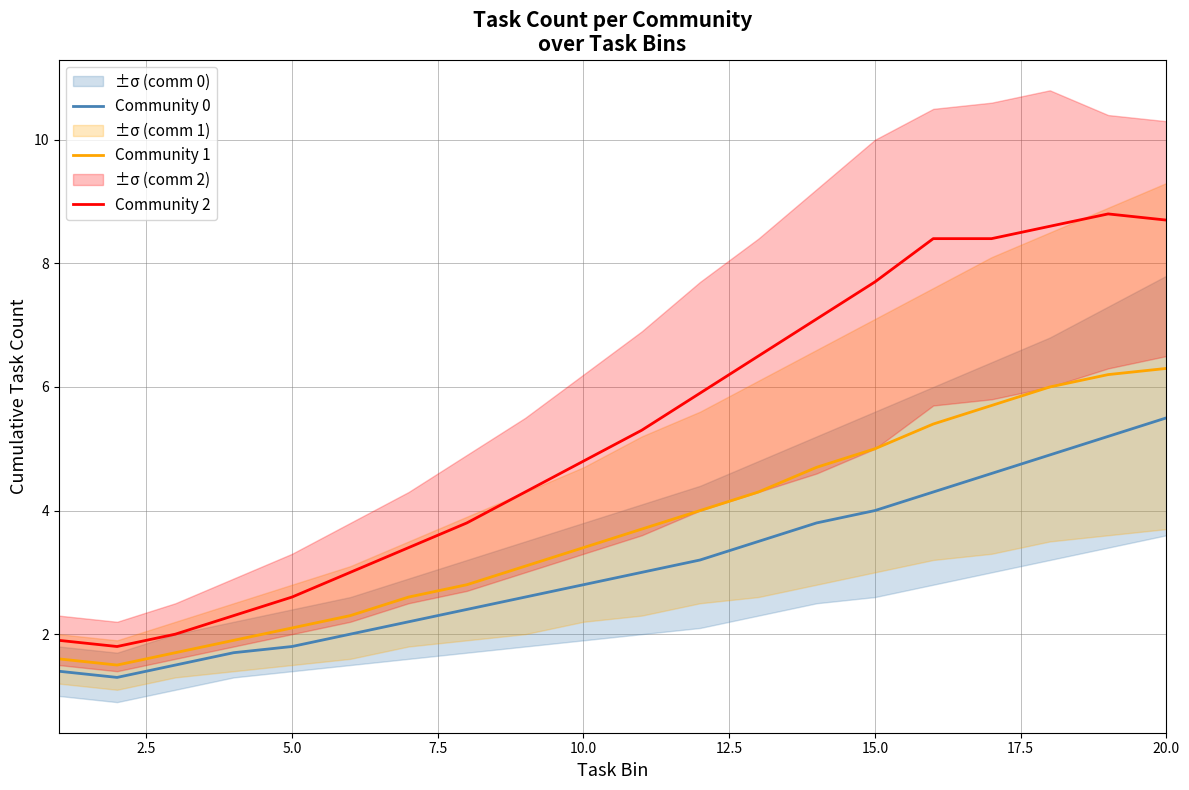

Reading left to right, extract all data points from this chart.

Community 0: 1.4	1.3	1.5	1.7	1.8	2.0	2.2	2.4	2.6	2.8	3.0	3.2	3.5	3.8	4.0	4.3	4.6	4.9	5.2	5.5
Community 1: 1.6	1.5	1.7	1.9	2.1	2.3	2.6	2.8	3.1	3.4	3.7	4.0	4.3	4.7	5.0	5.4	5.7	6.0	6.2	6.3
Community 2: 1.9	1.8	2.0	2.3	2.6	3.0	3.4	3.8	4.3	4.8	5.3	5.9	6.5	7.1	7.7	8.4	8.4	8.6	8.8	8.7